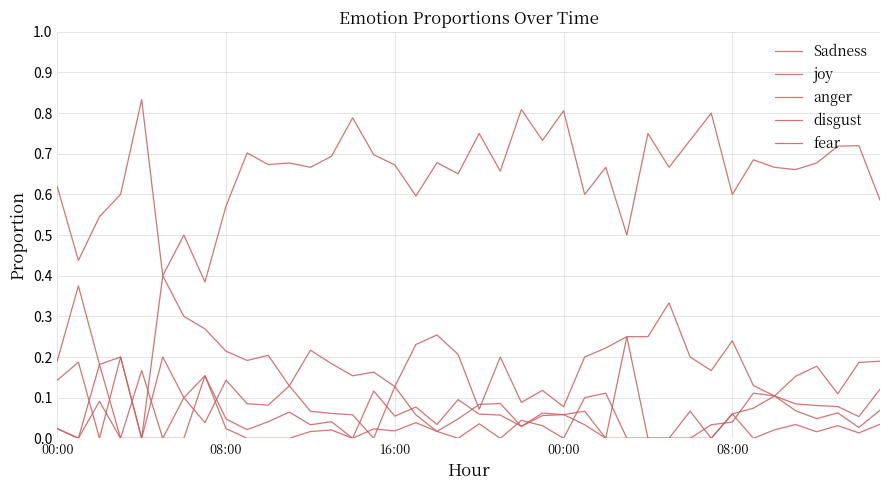

In anger, how many points are higher than both neighbors (excluding endpoints)?

10